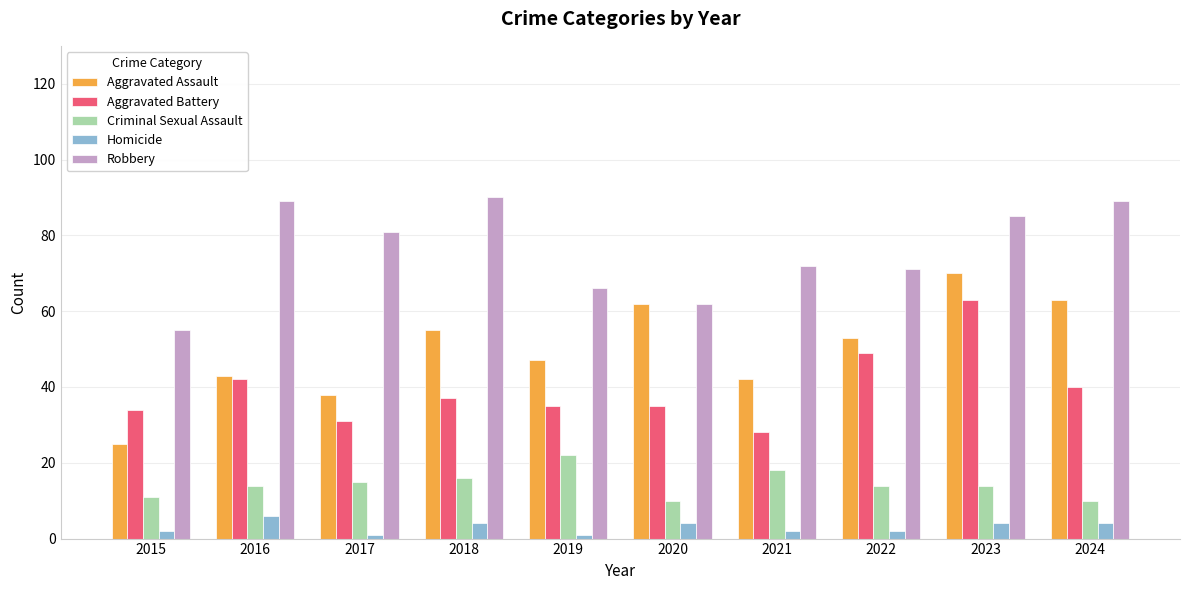

At which label does Aggravated Assault reach its peak?

2023